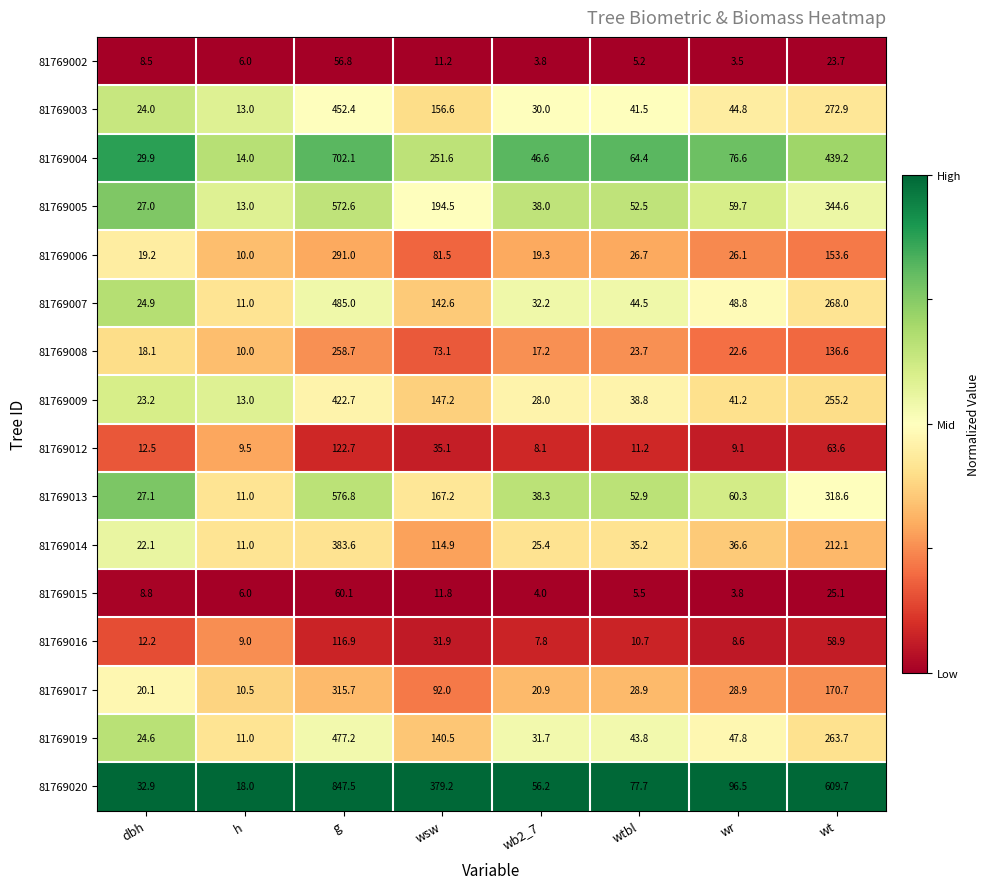

The value of 81769013 at wtbl is 52.9. True or false?

True